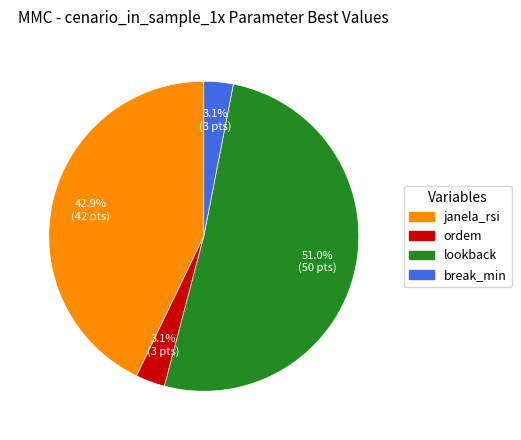

The janela_rsi slice represents 55% of the pie. True or false?

False